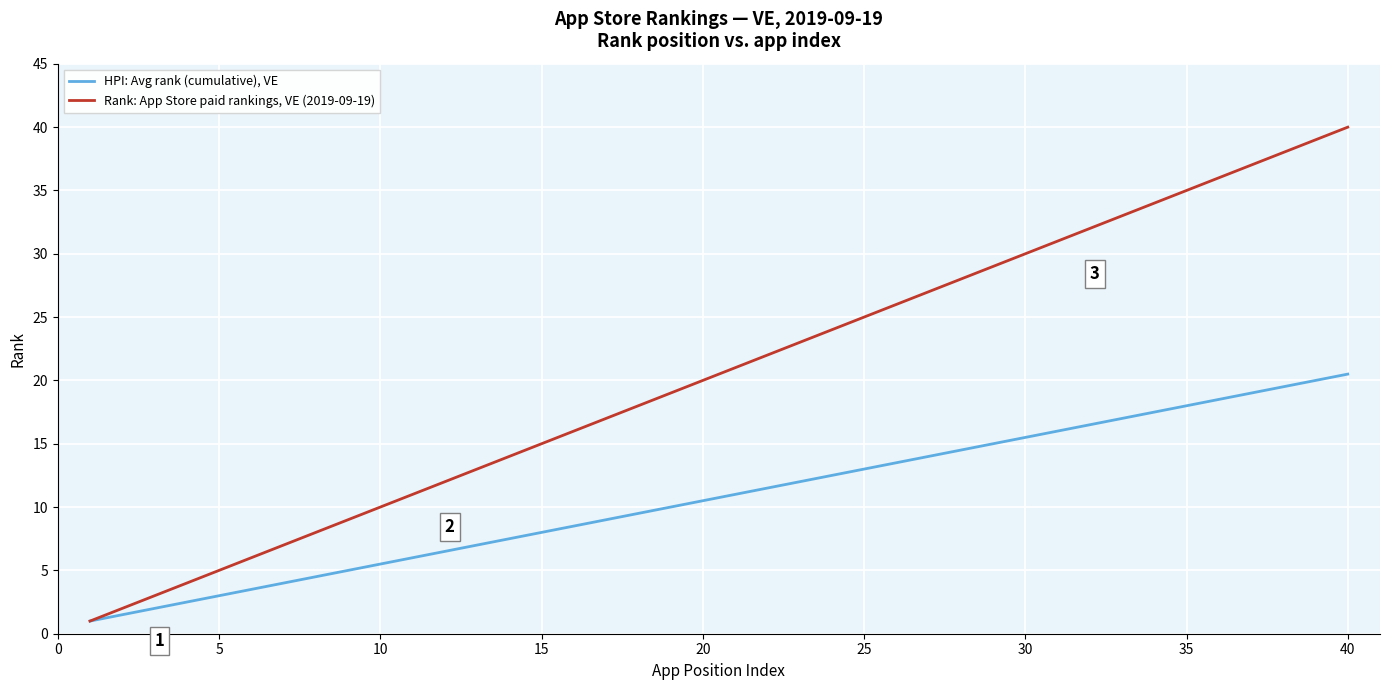

What is the minimum value shown in the chart?

1.0